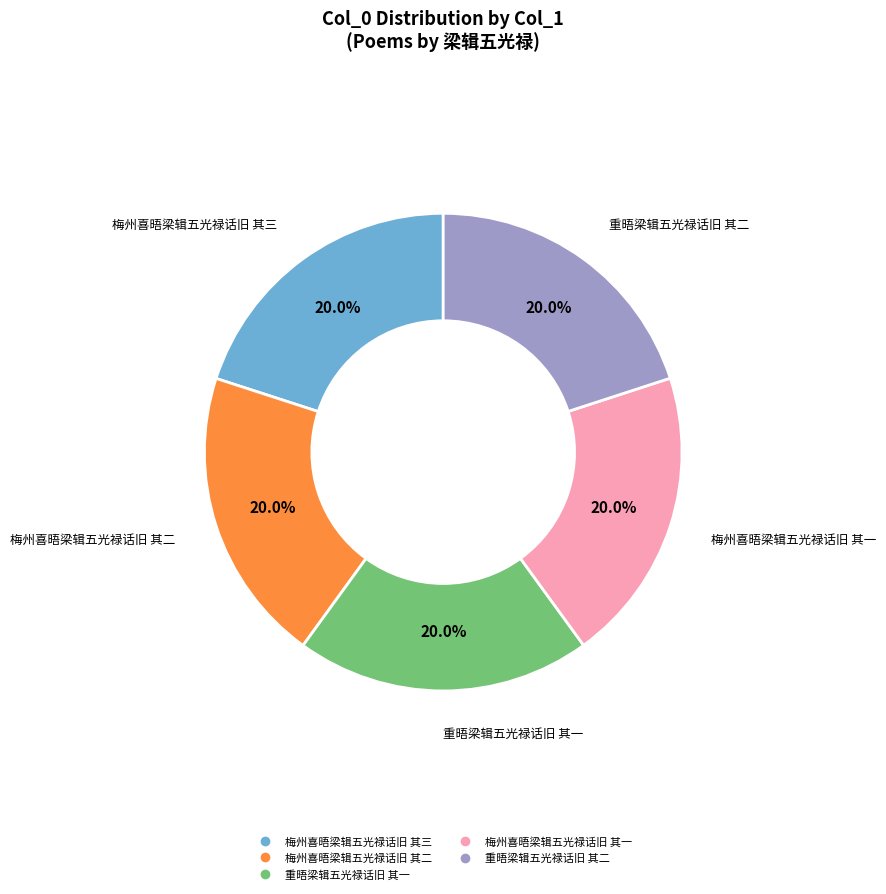

What percentage is the 梅州喜晤梁辑五光禄话旧 其二 slice, to the nearest percent?

20%